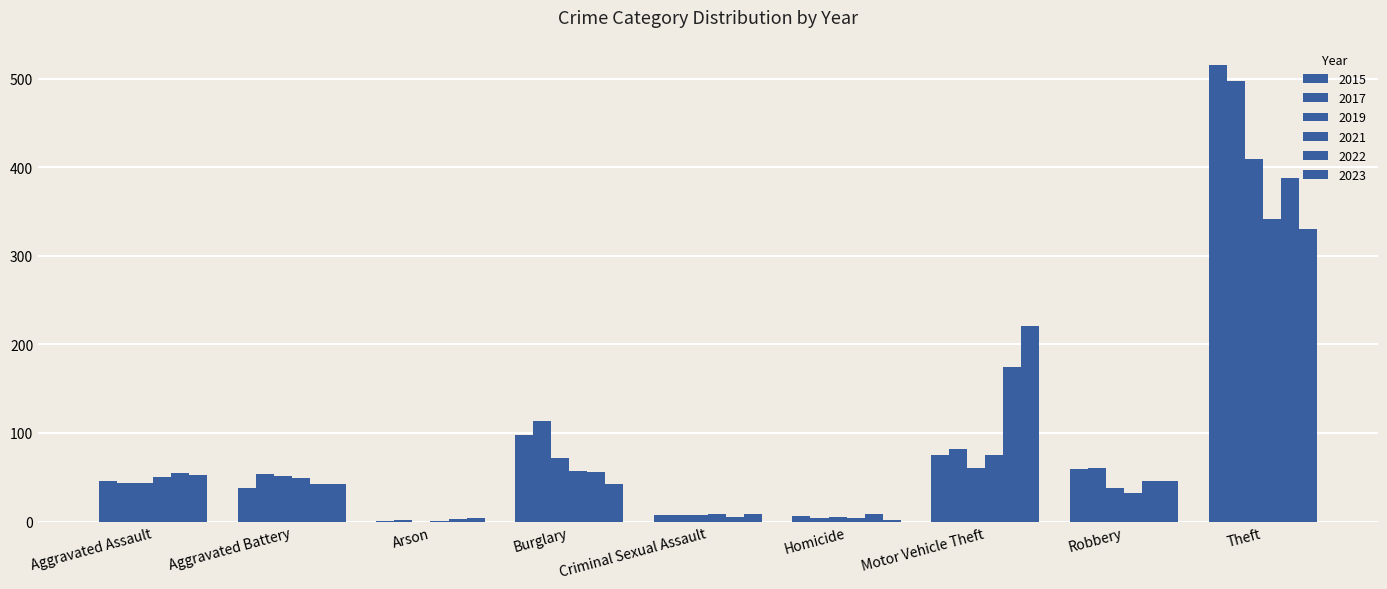

What position from the left is Aggravated Assault?

1